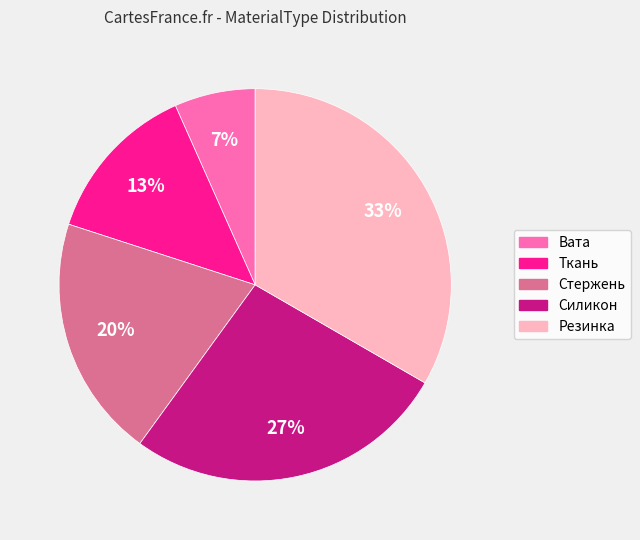

True or false: Ткань accounts for 13% of the total.

True